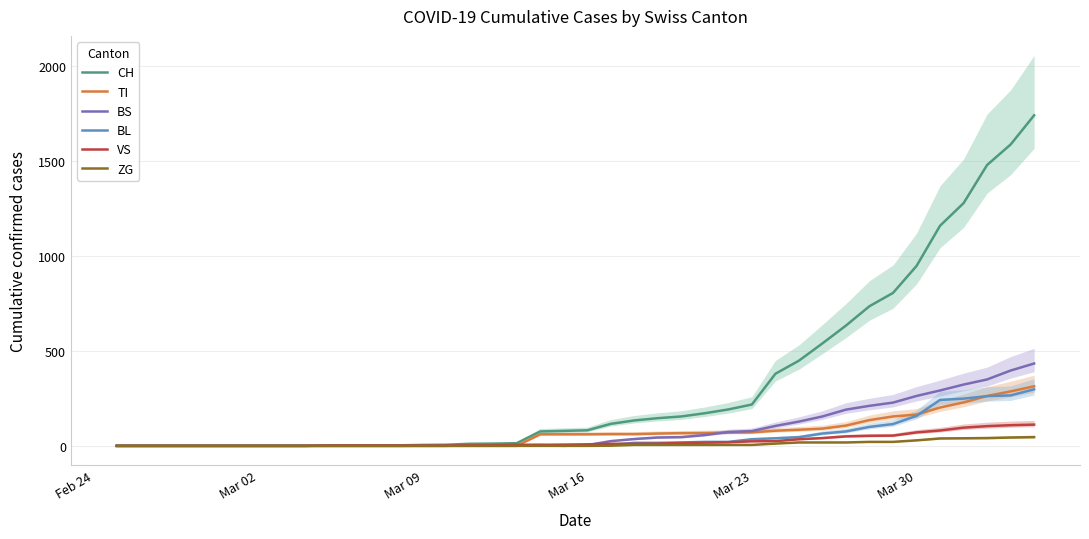

Which series has the widest spread of values?

CH